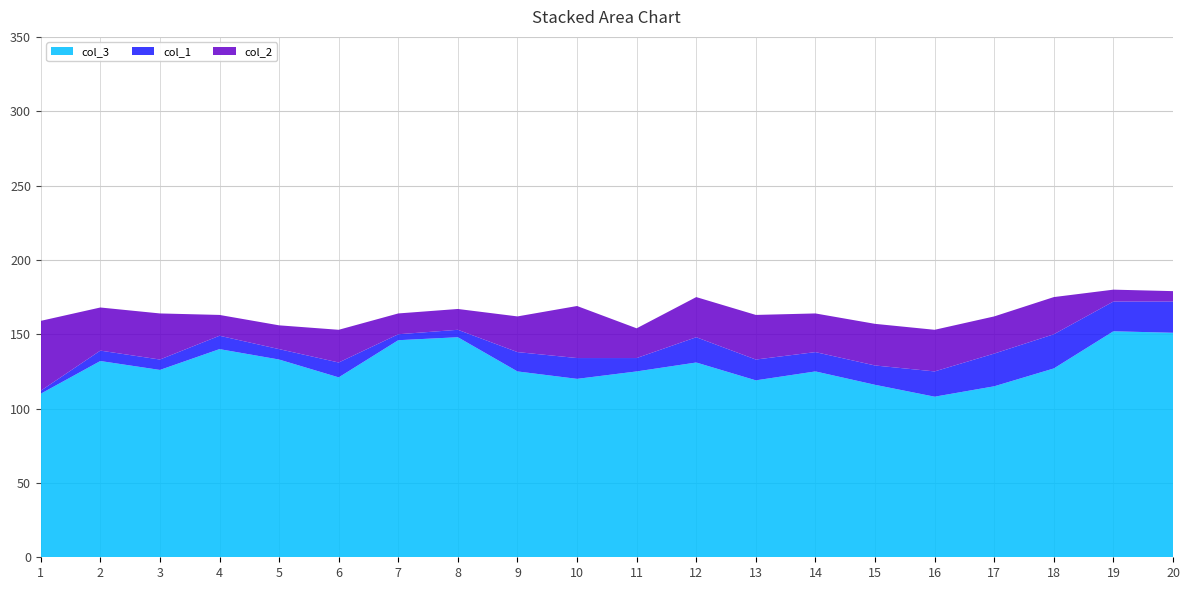

Reading right to left, what are all the values shown in this chart?

col_3: 151	152	127	115	108	116	125	119	131	125	120	125	148	146	121	133	140	126	132	110
col_1: 21	20	23	22	17	13	13	14	17	9	14	13	5	4	10	7	9	7	7	2
col_2: 7	8	25	25	28	28	26	30	27	20	35	24	14	14	22	16	14	31	29	47